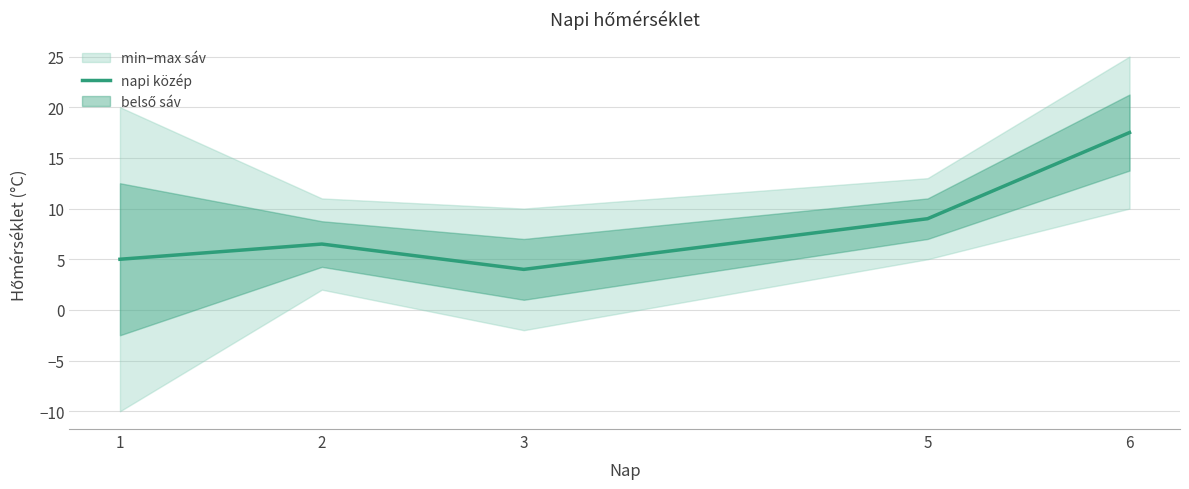

How many lines are shown in the chart?

1